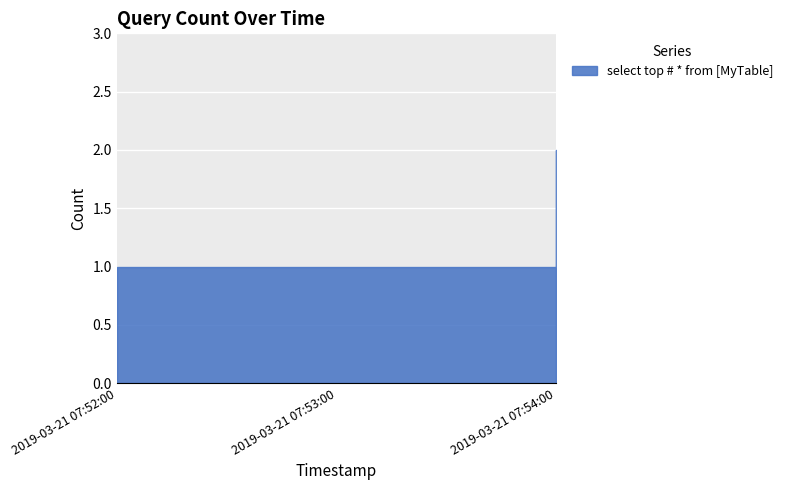

Approximately how many times larger is the value at 2019-03-21 07:54:00 compared to 2019-03-21 07:53:00?

2.0